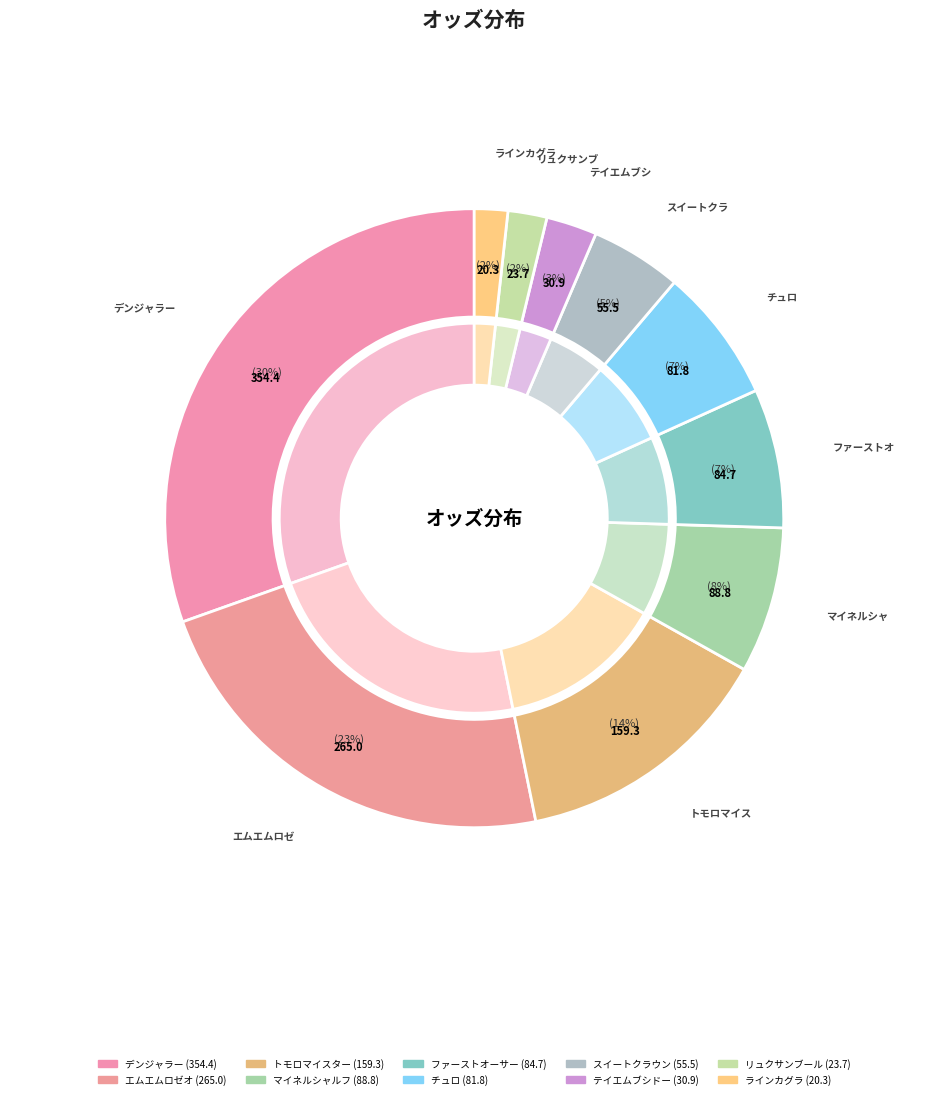

Does マイネルシャルフ account for over 50% of the chart?

No